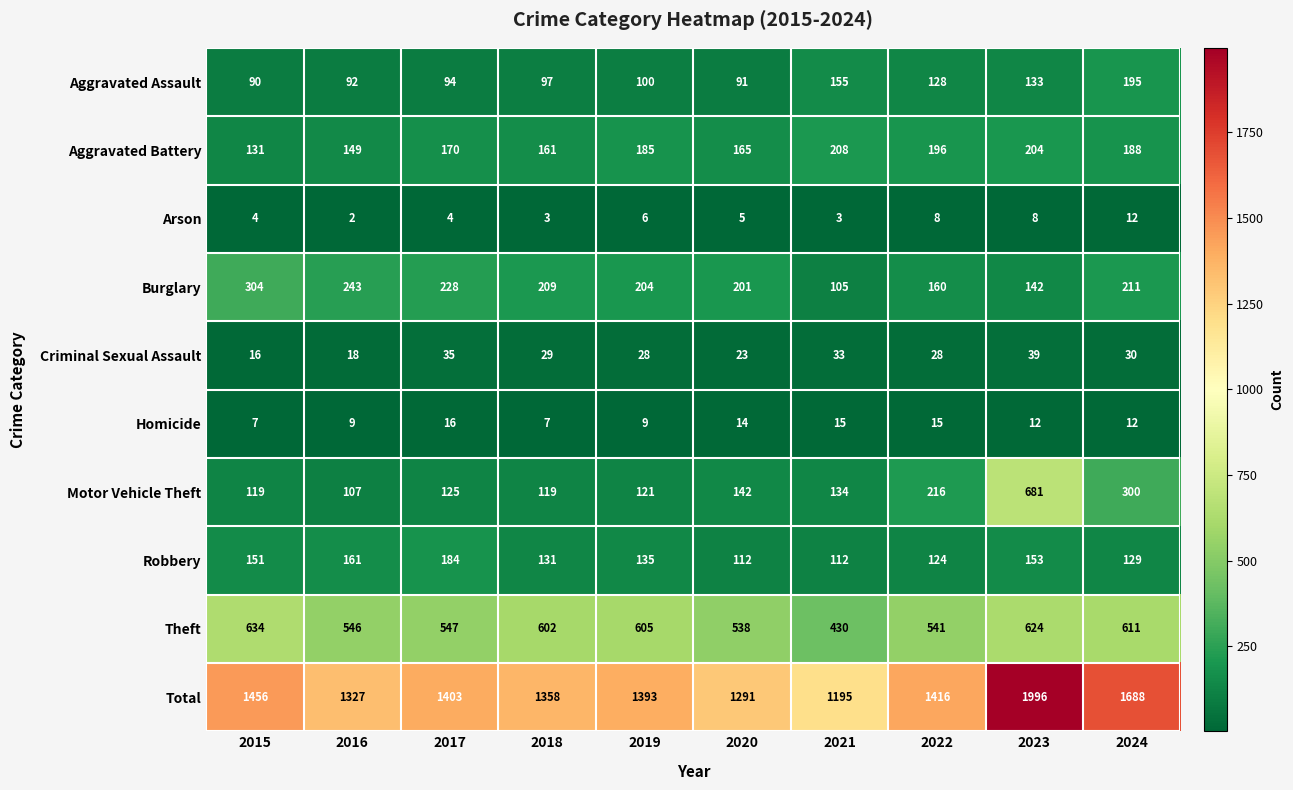

Count the number of data series in this chart.

10